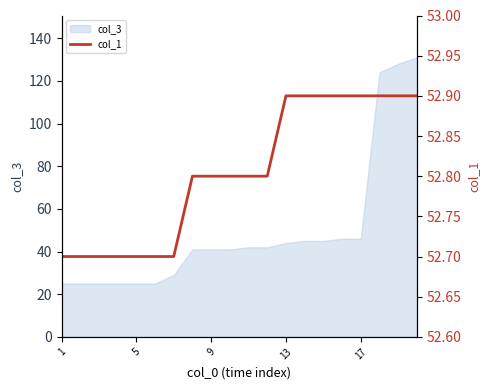

What is the smallest value displayed?

52.7